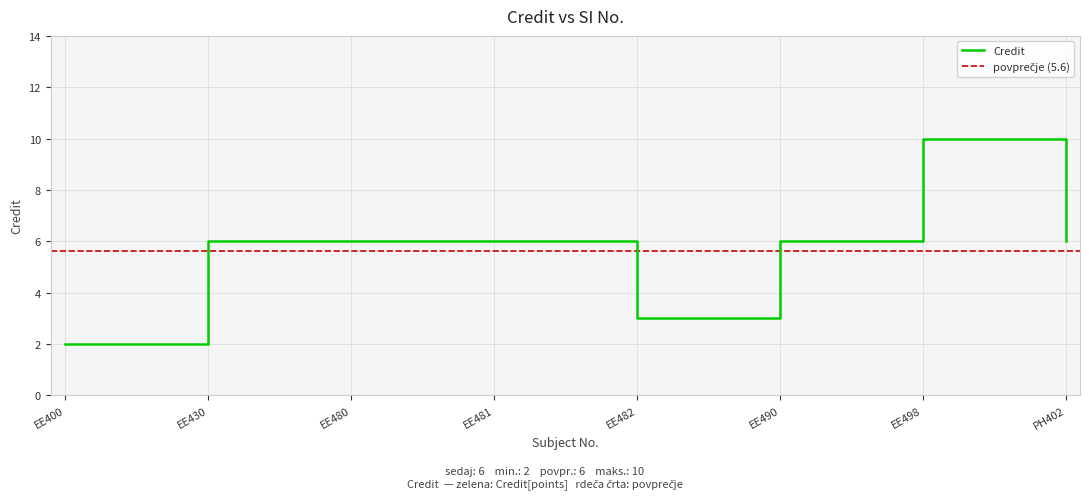

True or false: Credit has a value of 5 at EE482.

False